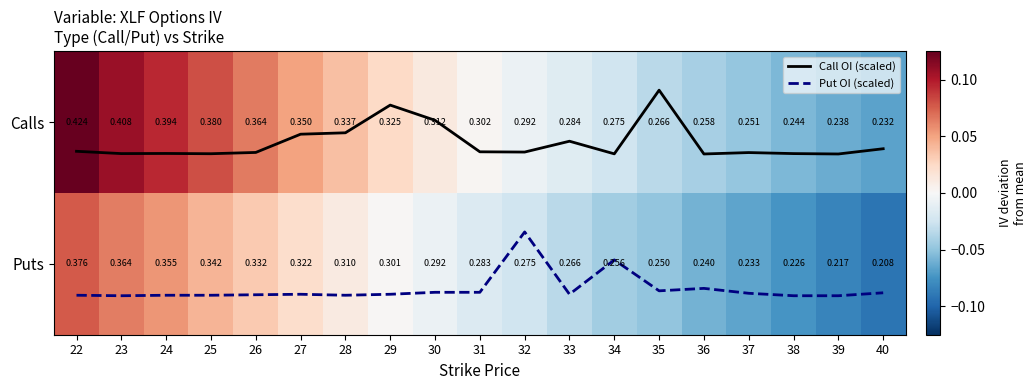

True or false: Put OI (scaled) has a value of 2.0 at 39.

False